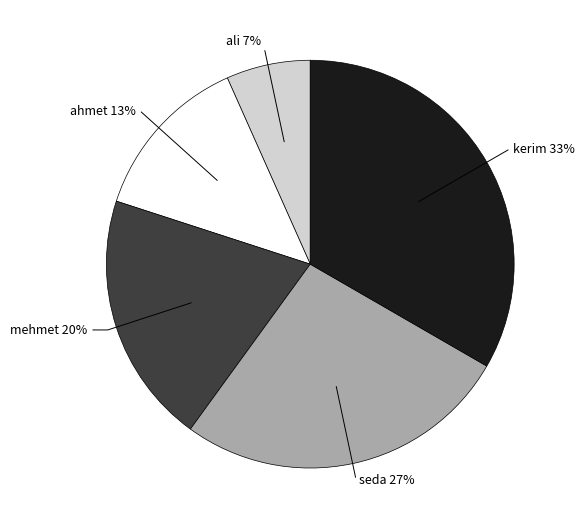

The ahmet slice represents 13% of the pie. True or false?

True